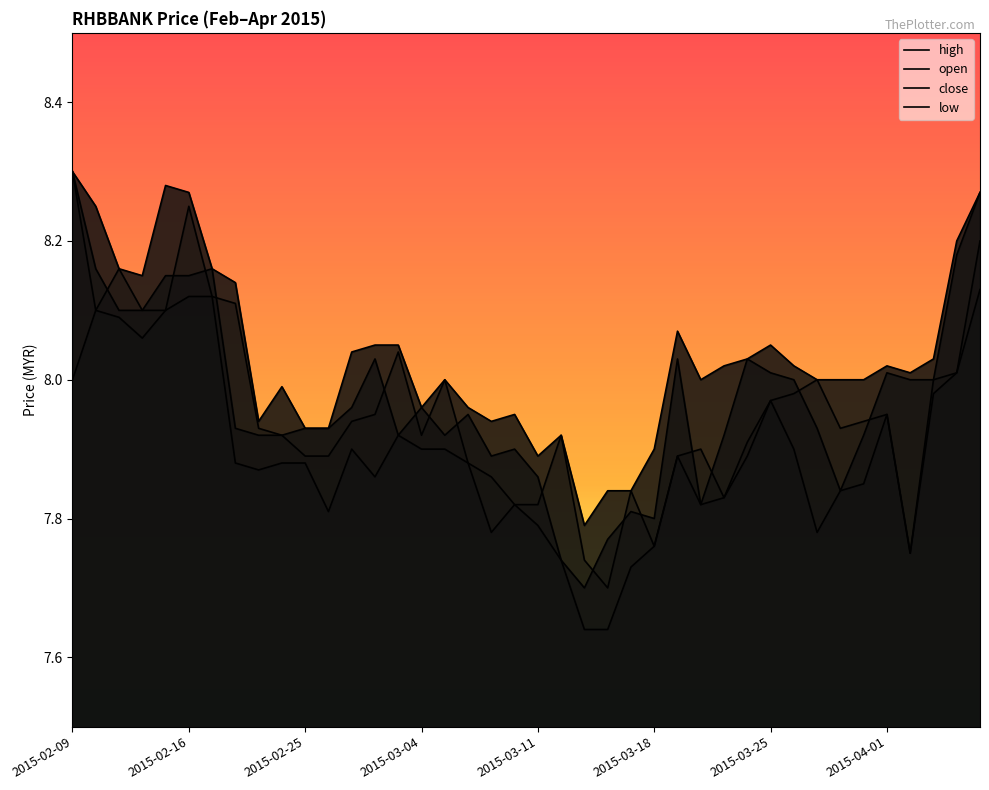

What is the value of the low point at the 5th from the left?

8.1